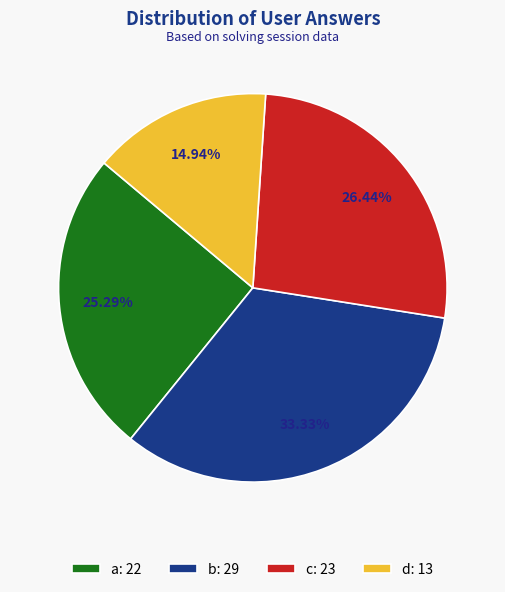

Is it true that a is 30% of the pie?

False